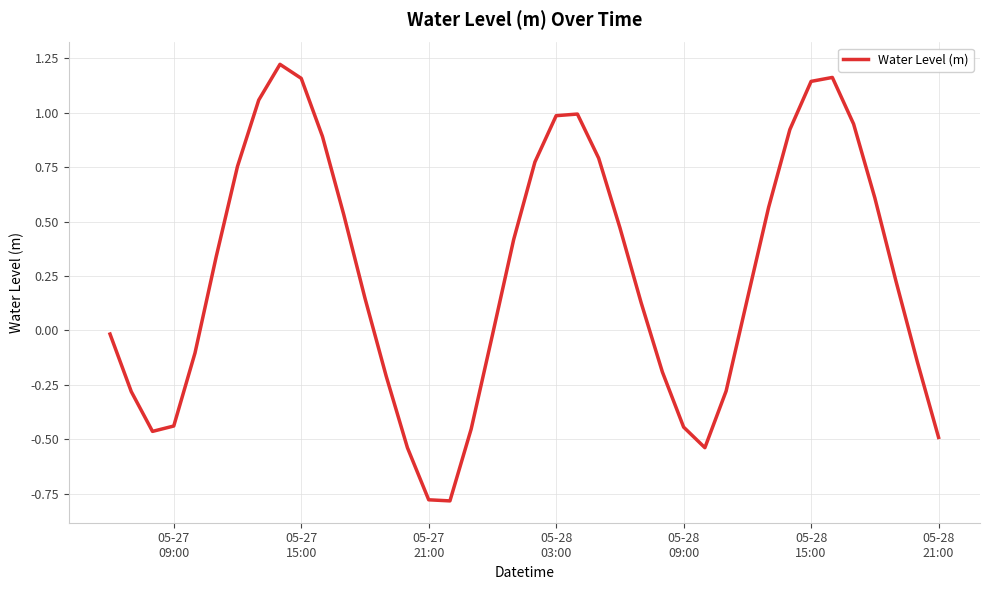

What is the difference between the maximum and minimum values?

2.0